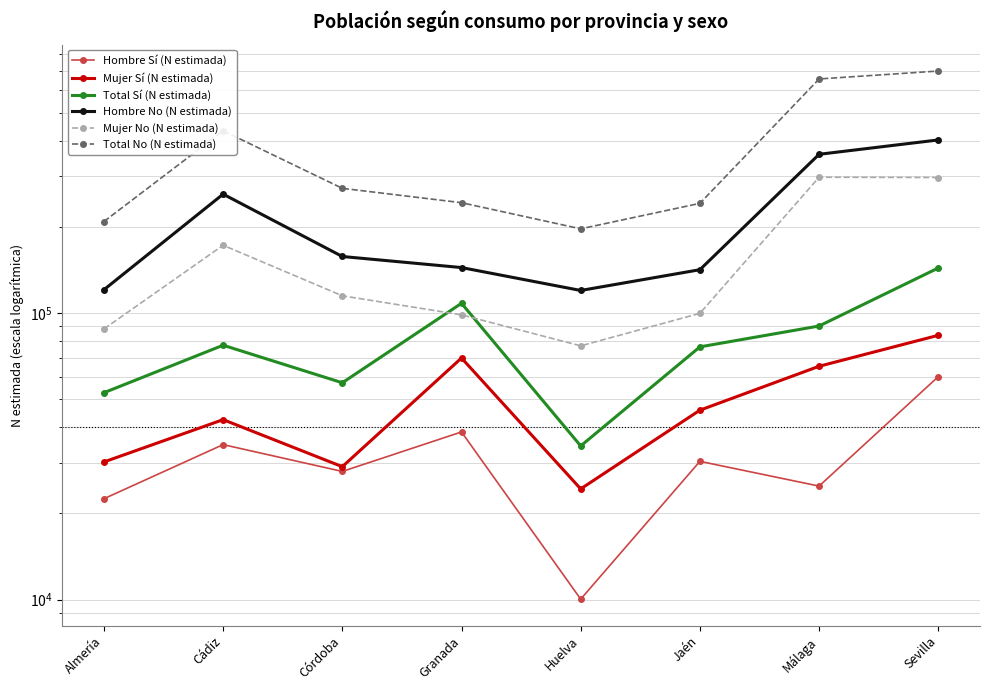

What are all the series names shown in the legend?

Hombre Sí (N estimada), Mujer Sí (N estimada), Total Sí (N estimada), Hombre No (N estimada), Mujer No (N estimada), Total No (N estimada)